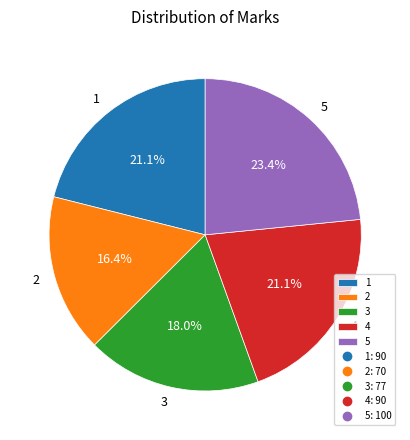

What percentage is the 3 slice, to the nearest percent?

18%